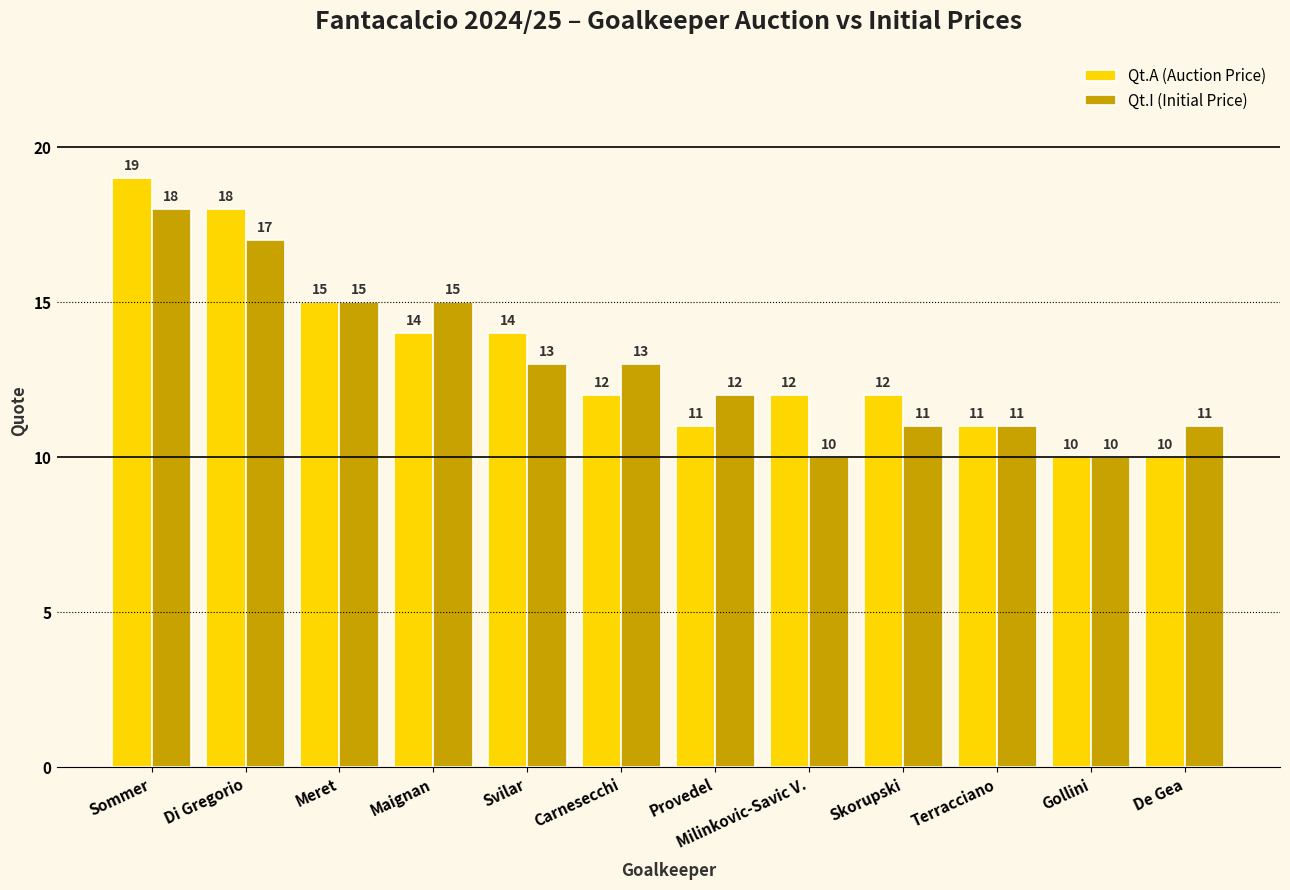

Are the bars horizontal?

No